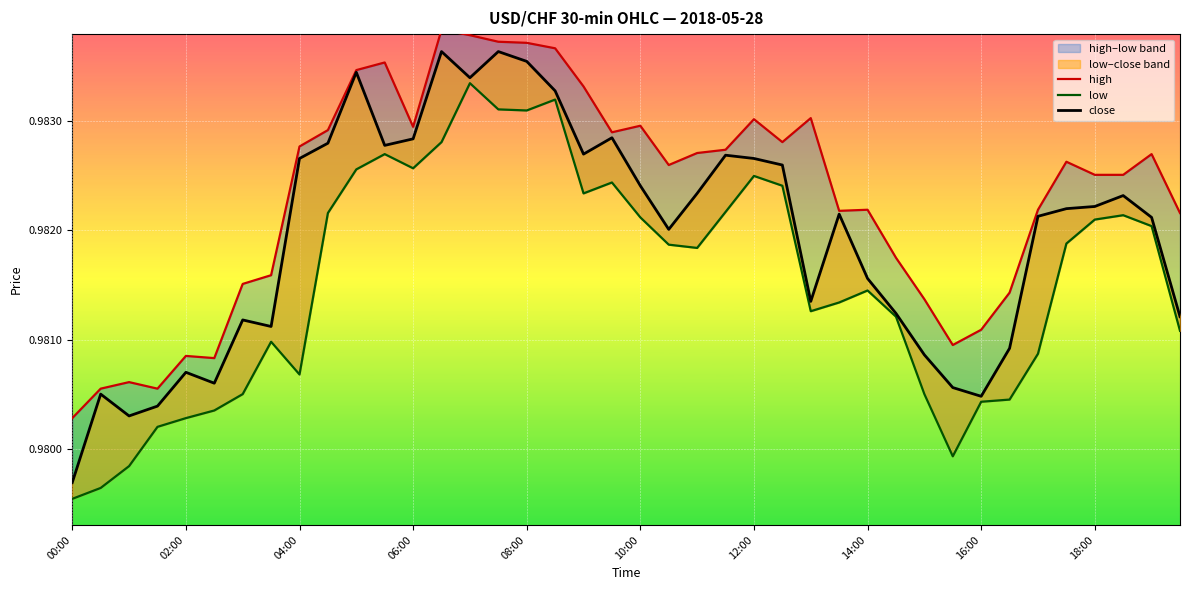

Is this an area chart (filled region under the line)?

No